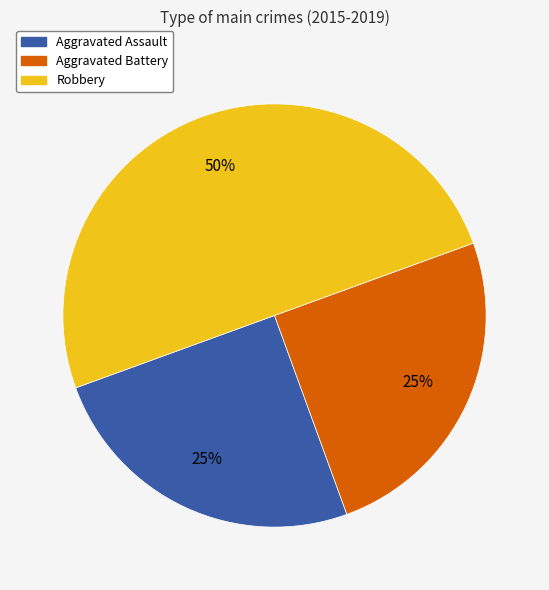

Is Aggravated Battery the majority of the pie?

No